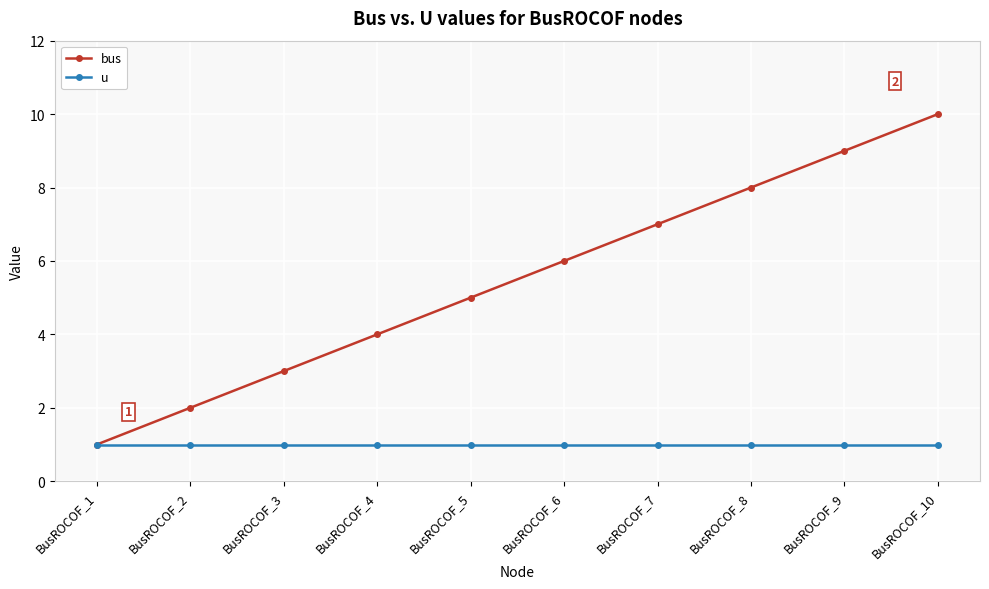

How many distinct data groups are displayed?

2